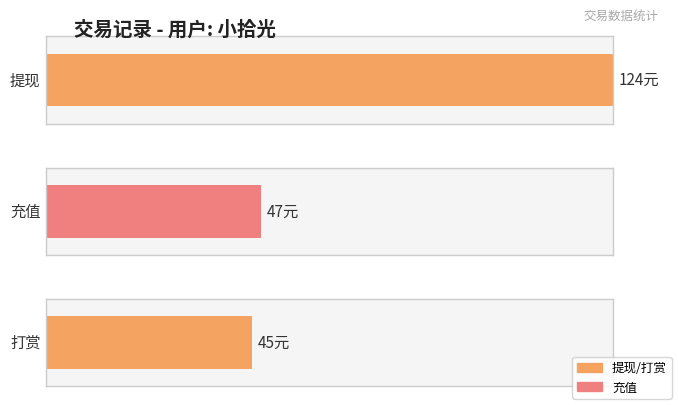

Which category has the lowest value across all series?

打赏